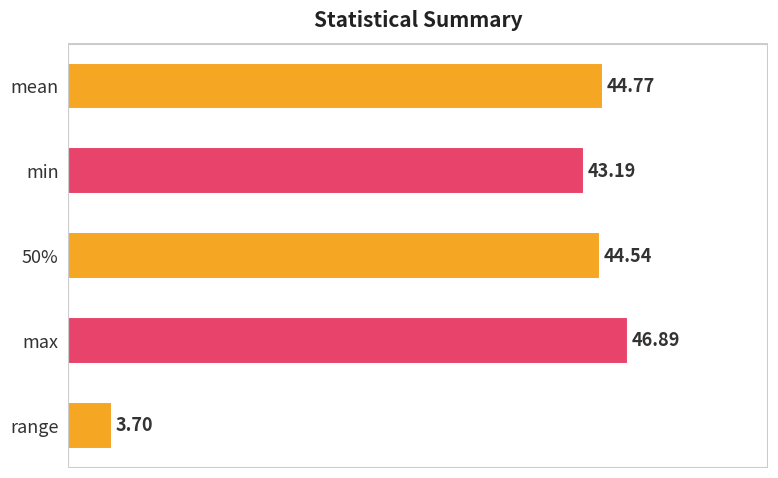

List the labels in order of value, smallest first.

range, min, 50%, mean, max